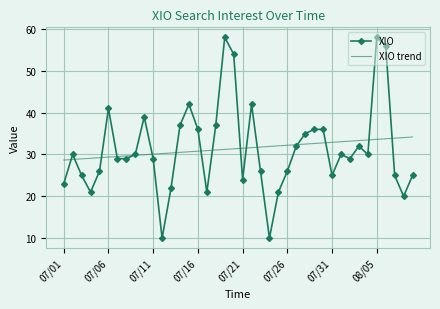

List the series in order of their peak value, highest first.

XIO, XIO trend